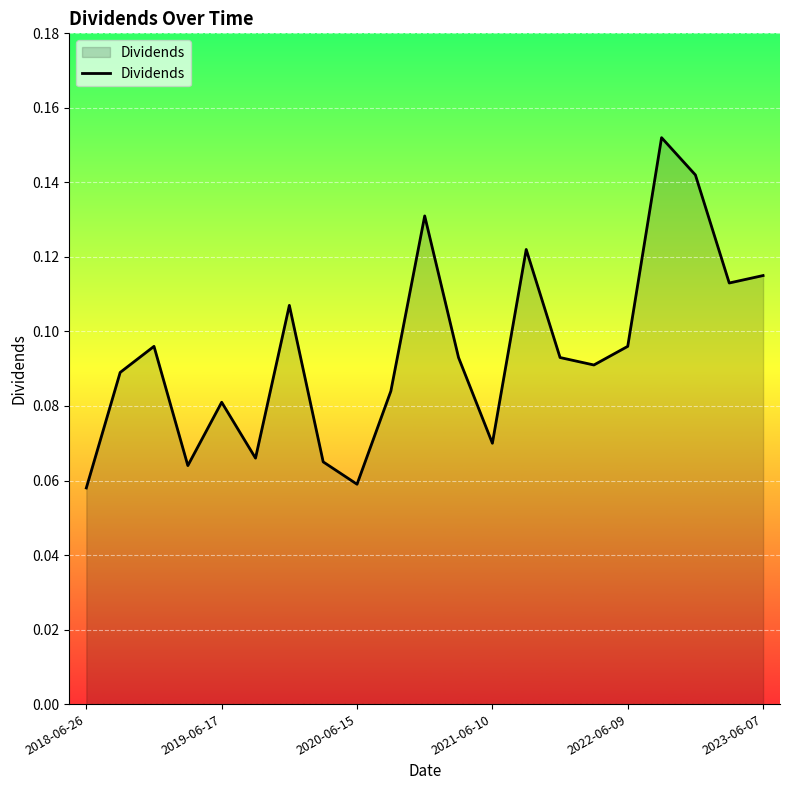

What is the greatest value displayed?

0.2